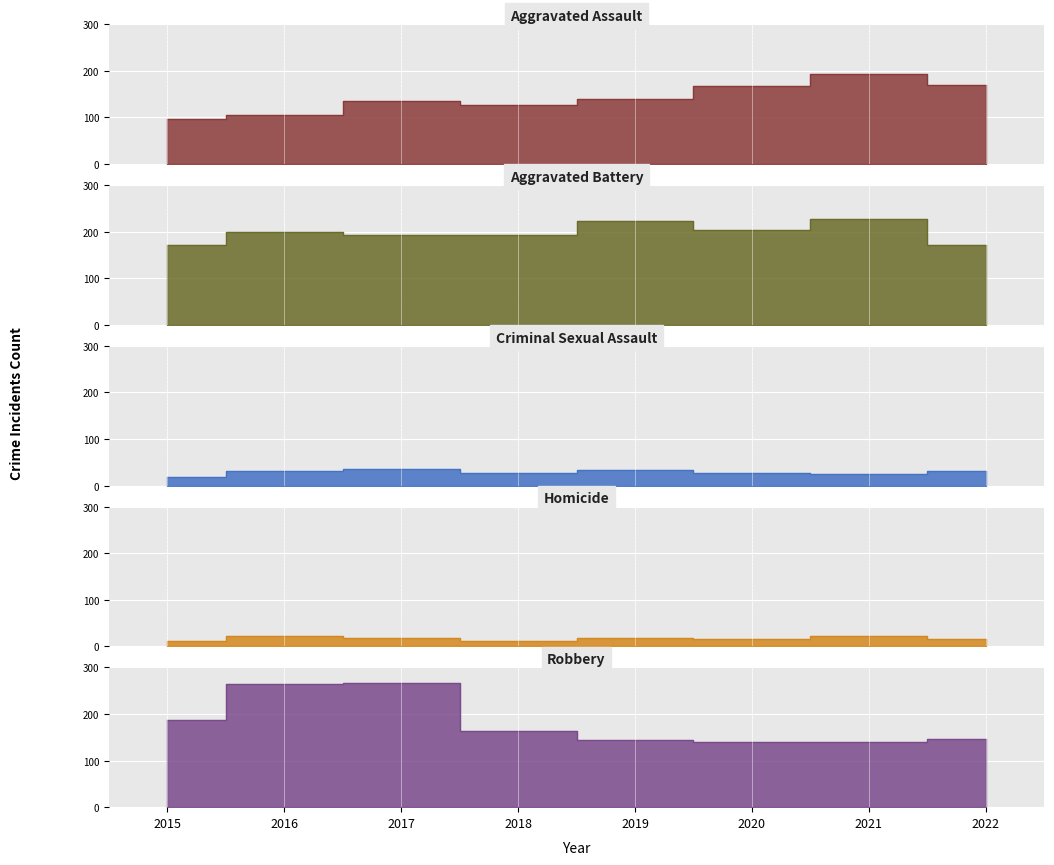

What is the value of the Criminal Sexual Assault point at the 4th from the left?

26